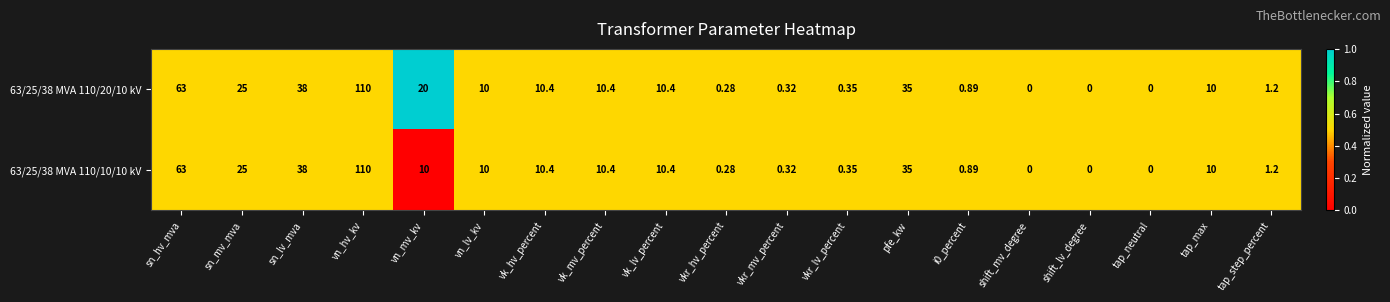

Which category has the highest value across all series?

vn_hv_kv